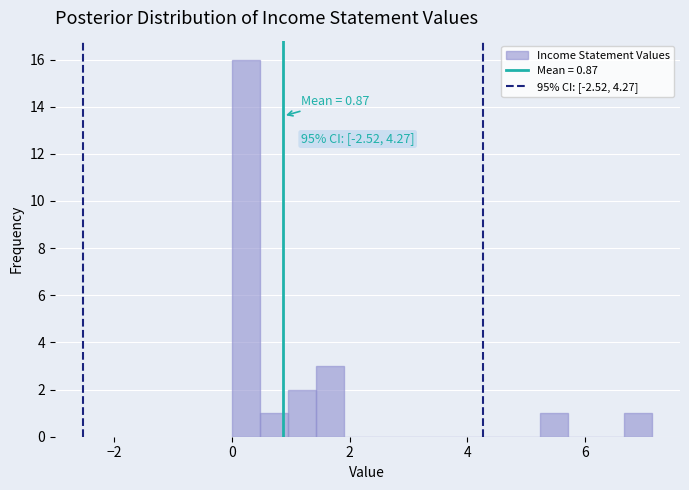

Around what value on the x-axis is the tallest bar? Give the approximate position of its centre, as read against the axis.

0.2